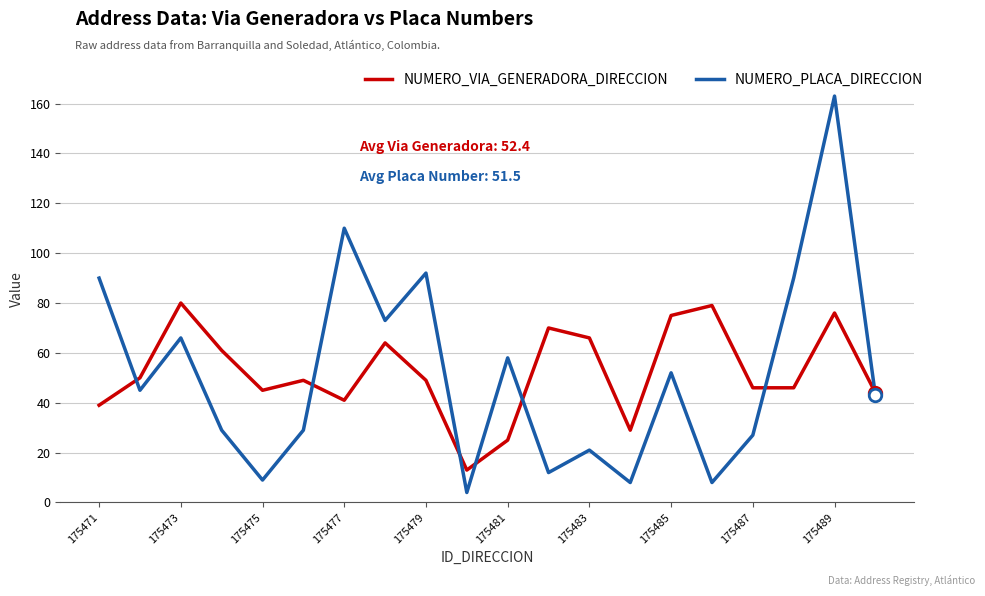

Which series has the widest spread of values?

NUMERO_PLACA_DIRECCION